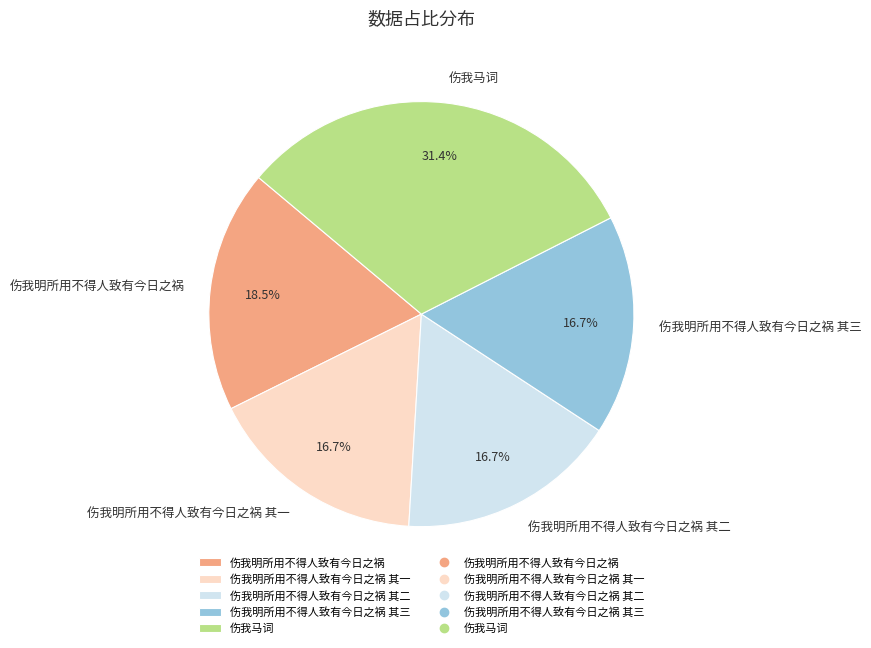

Is it true that 伤我明所用不得人致有今日之祸 其一 is 17% of the pie?

True